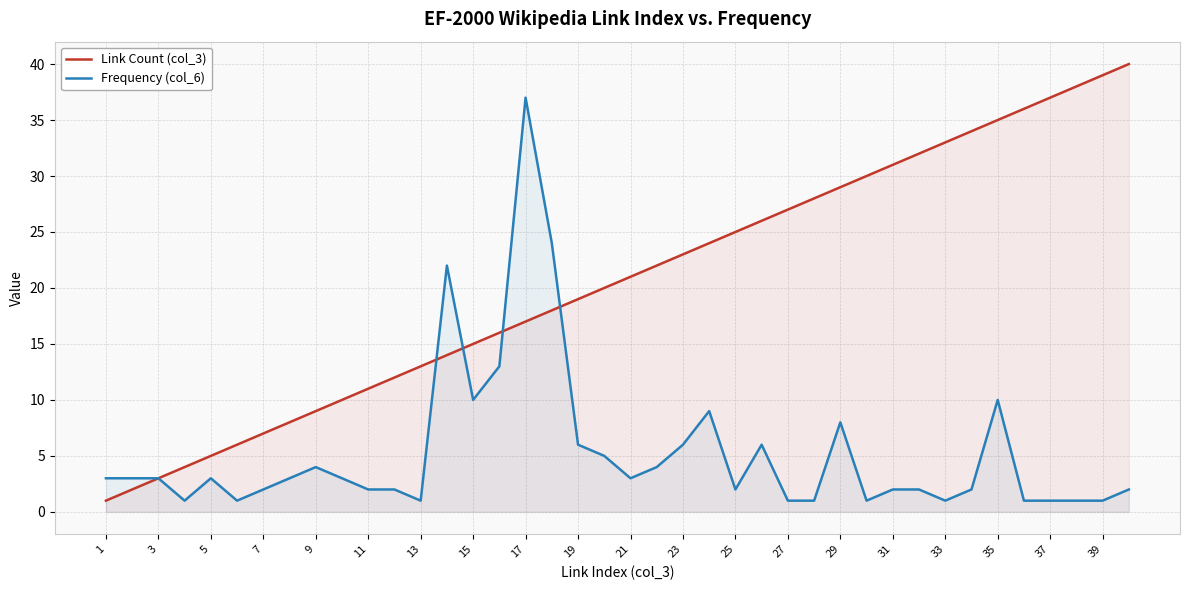

What is the label of the 1st point from the left?

1